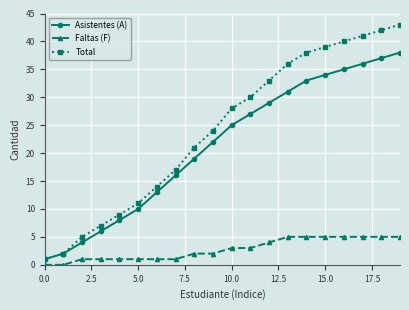

What is the sum of all Total values?

481